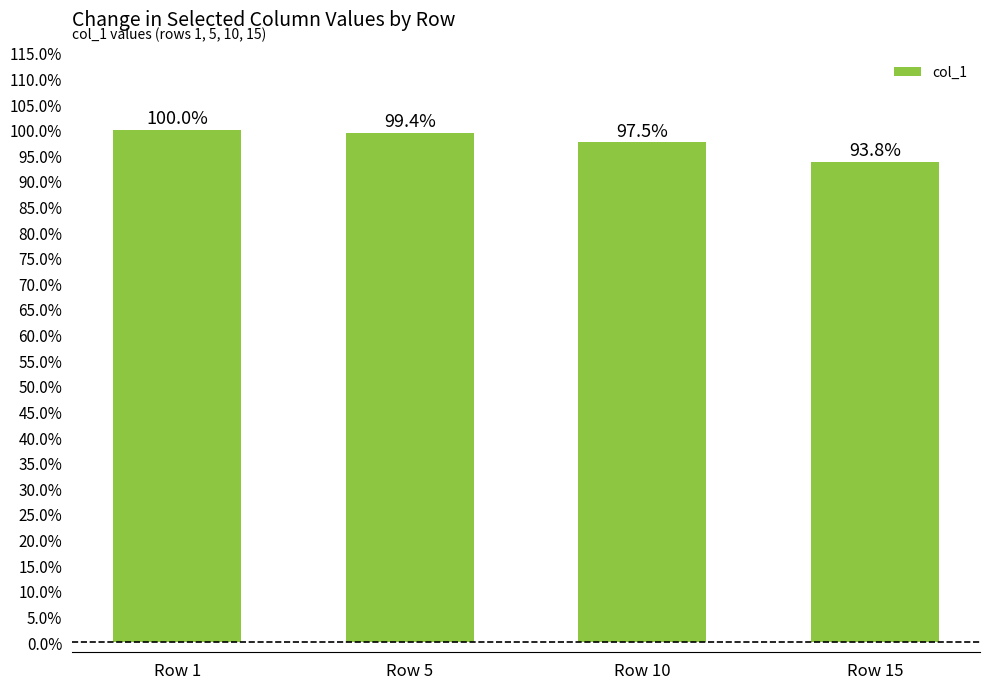

What is the value of the 3rd bar from the left?

1.0